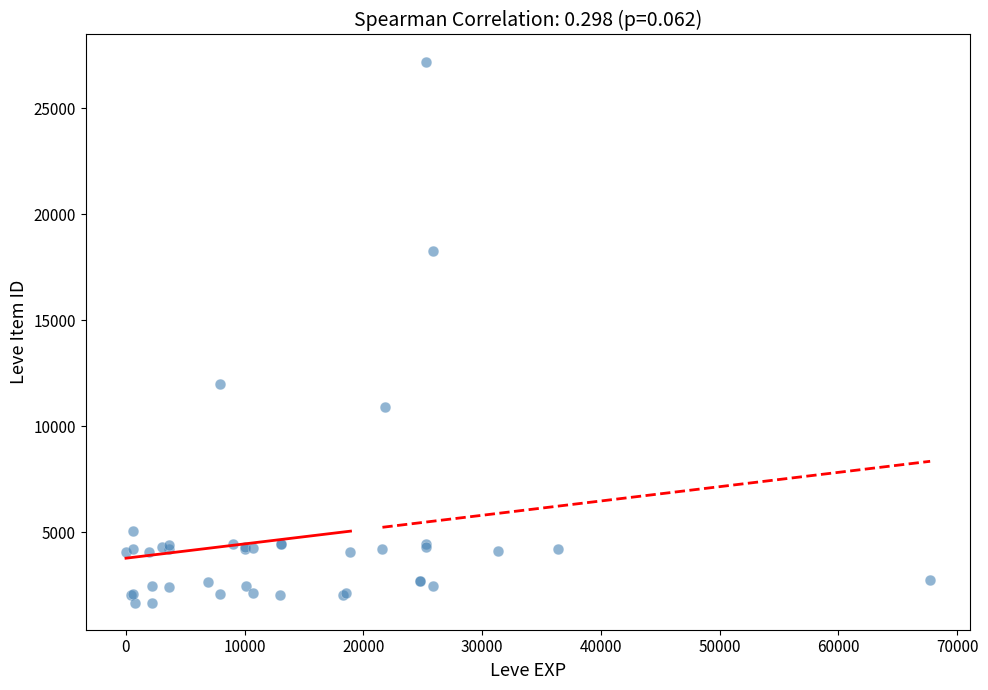

What Y value in the scatter plot is closest to 14448?

12018